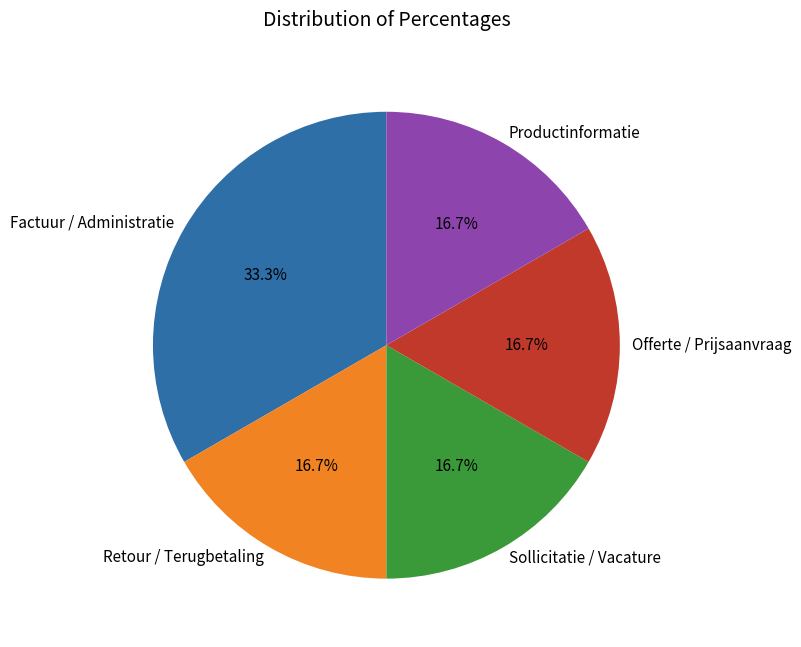

To the nearest percent, what percentage of the pie is Offerte / Prijsaanvraag?

17%